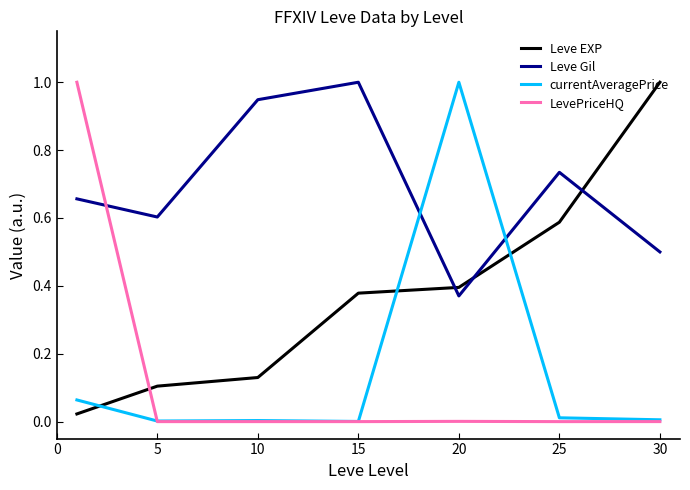

What is the sum of all Leve Gil values?

4.8